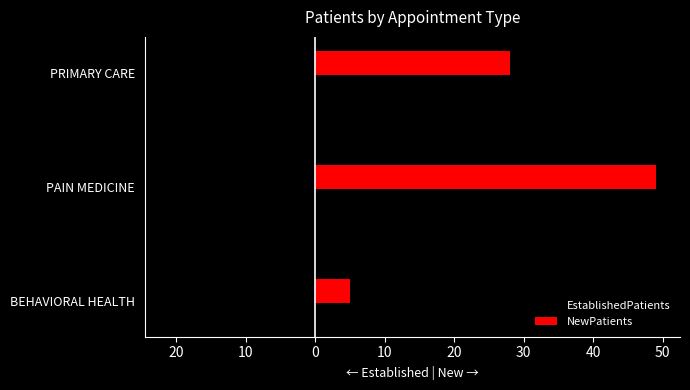

Reading left to right, extract all data points from this chart.

EstablishedPatients: -1	-21	-14
NewPatients: 5	49	28